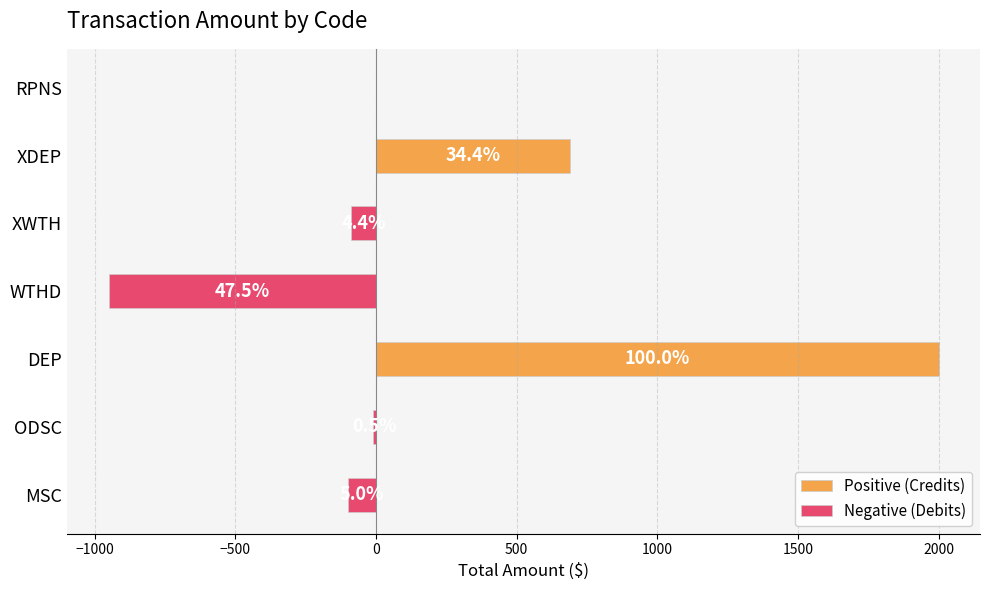

The Positive (Credits) series shows 1262.1 at WTHD. True or false?

False